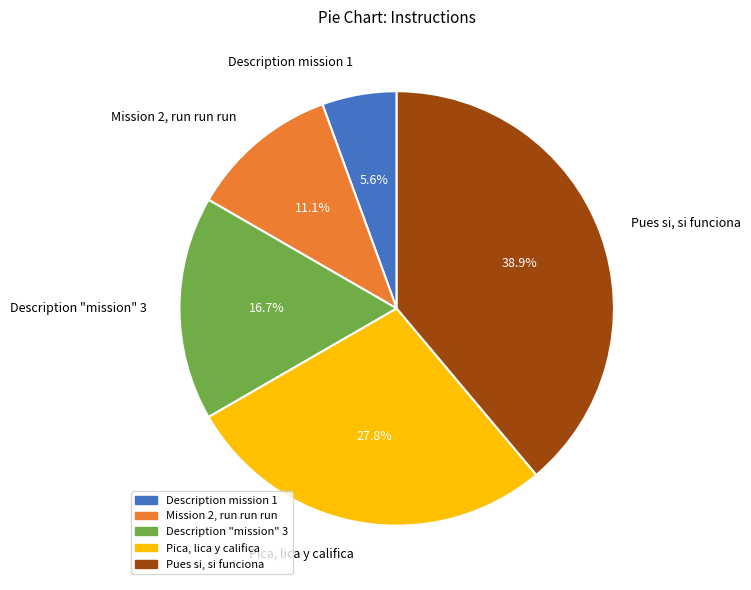

True or false: Description mission 1 accounts for 6% of the total.

True